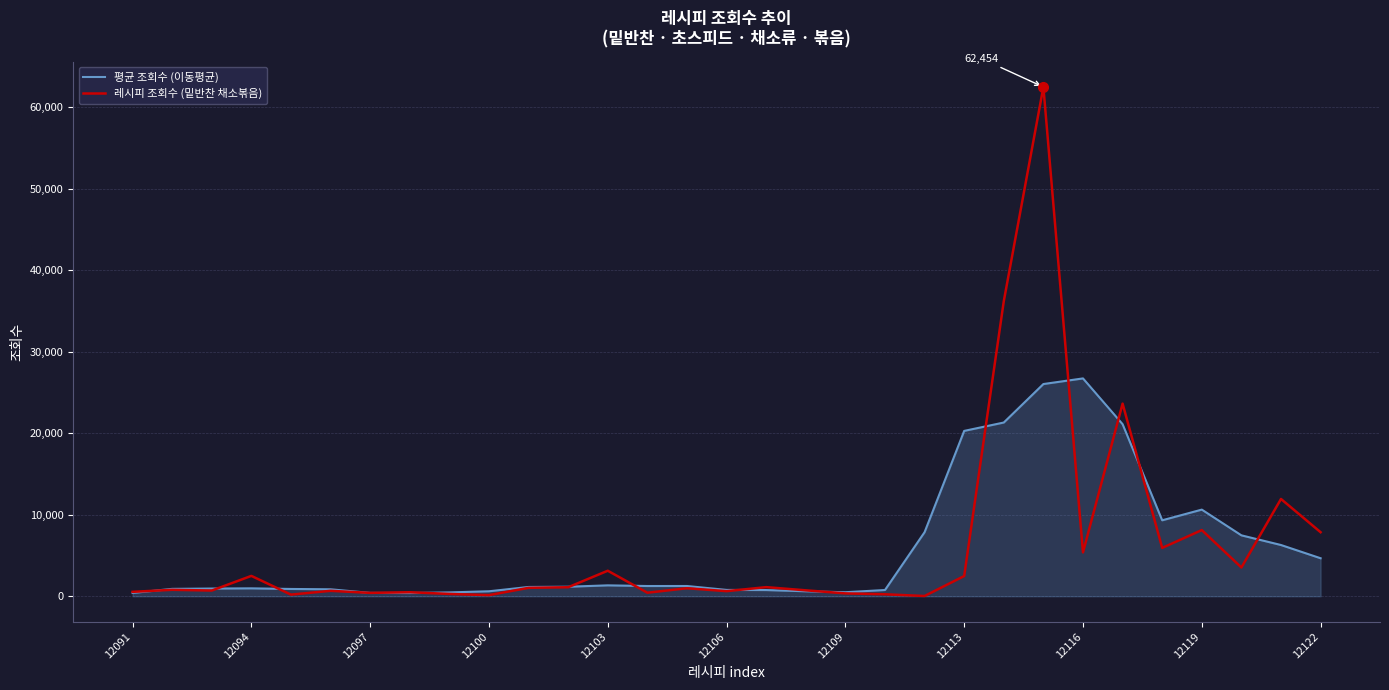

Rank the series by their maximum value, from highest to lowest.

레시피 조회수 (밑반찬 채소볶음), 평균 조회수 (이동평균)